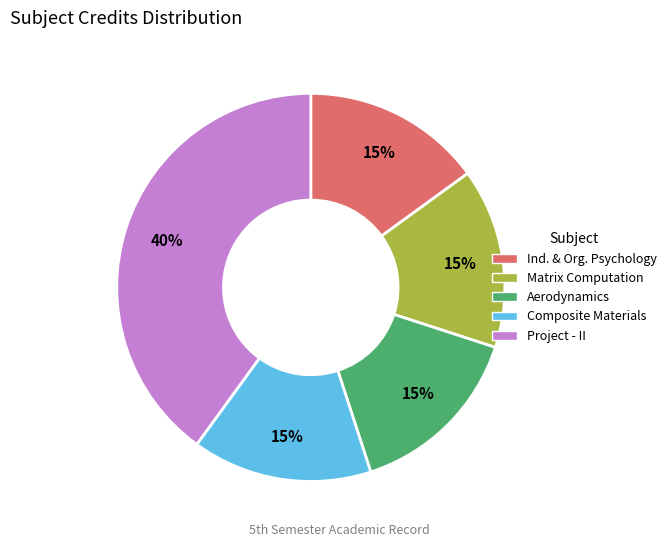

Is there a majority slice in this chart?

No